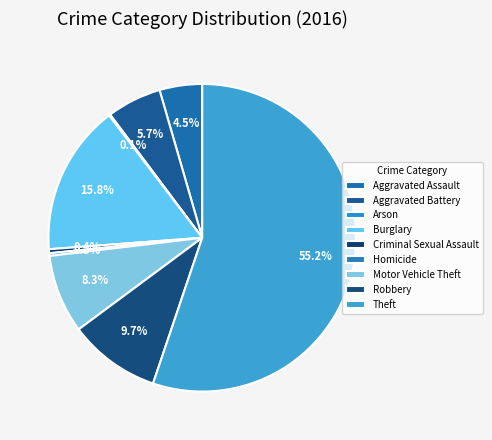

What portion of the pie excludes Arson?

99.9%